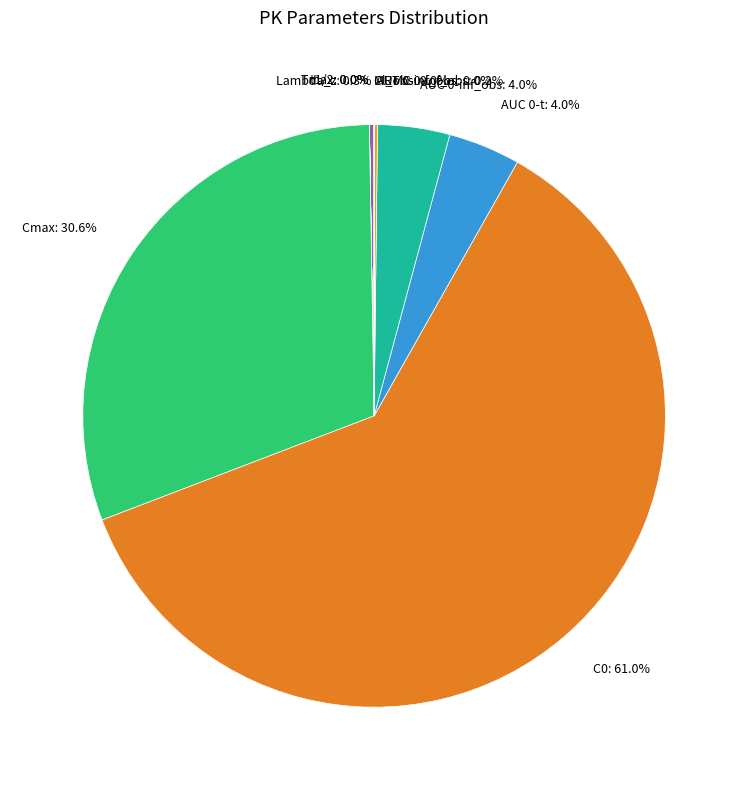

Is there any slice that represents more than half of the pie?

Yes